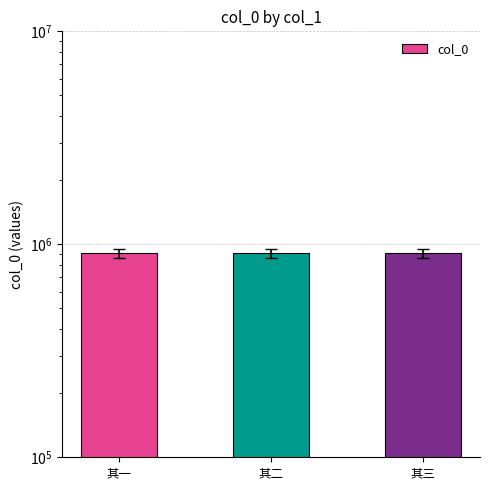

Reading left to right, list all the values displayed in this chart.

其一=908037	其二=908038	其三=908036